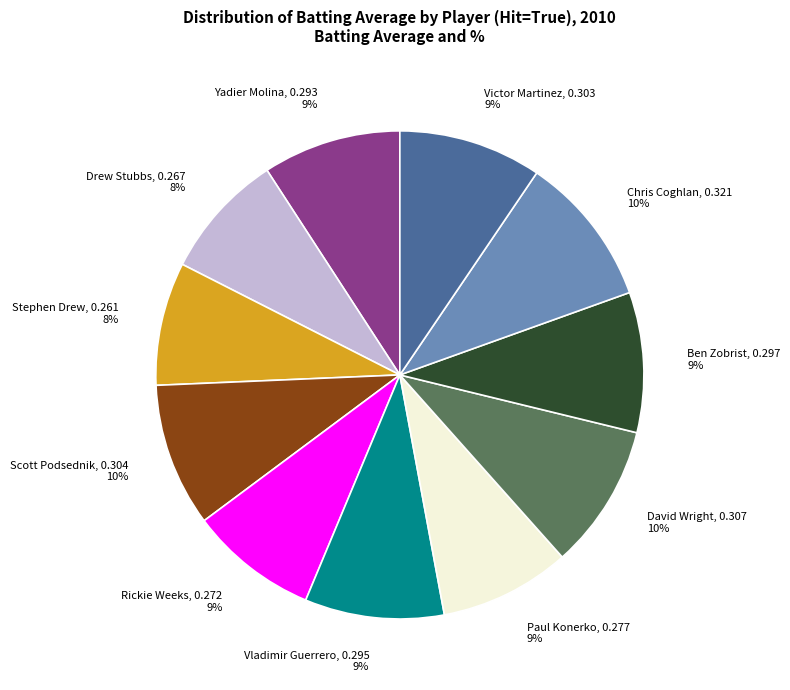

What percentage is the Paul Konerko slice, to the nearest percent?

9%